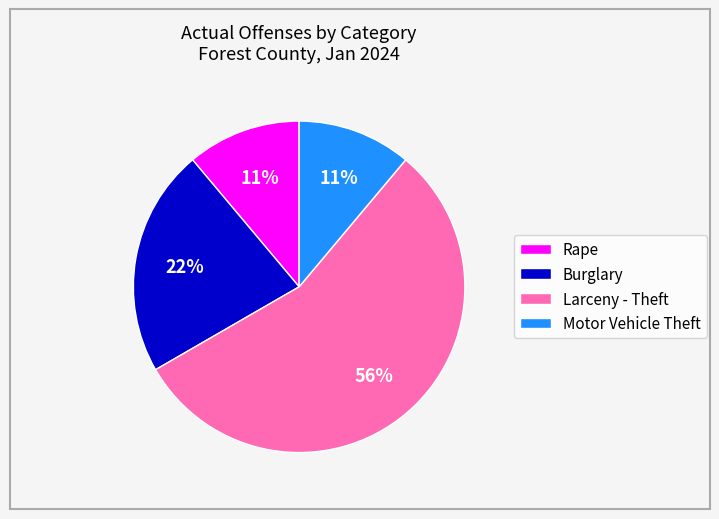

Count the number of slices in the pie.

4